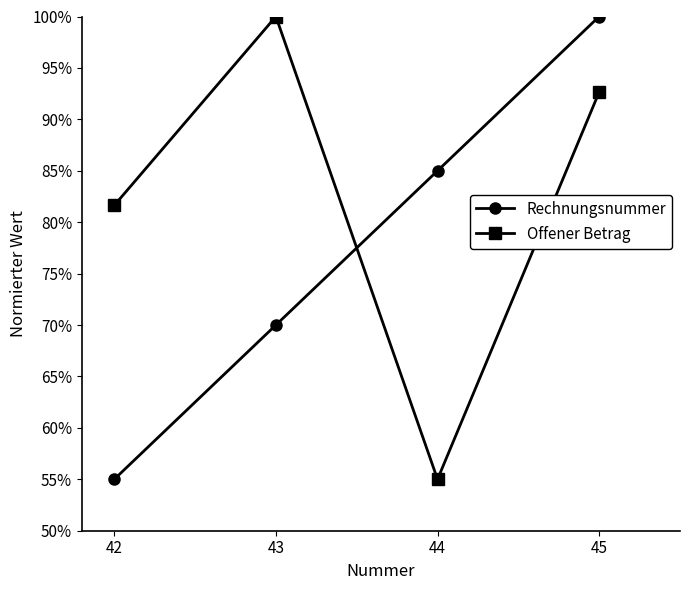

What is the difference between the Rechnungsnummer values at 44 and 42?

0.3